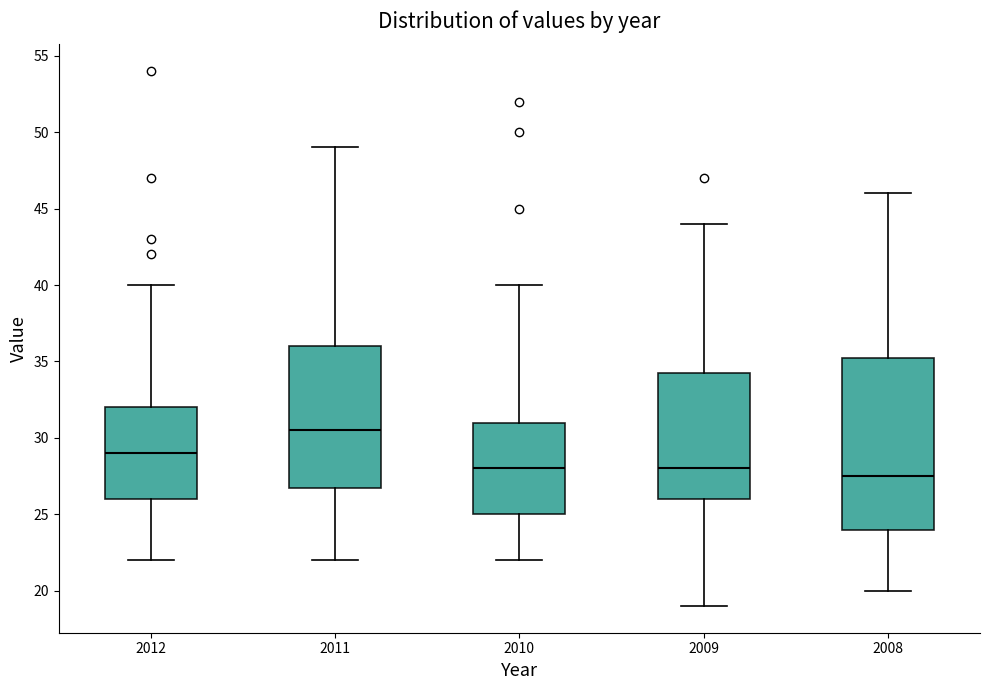

Which box's median line is the lowest?

2008